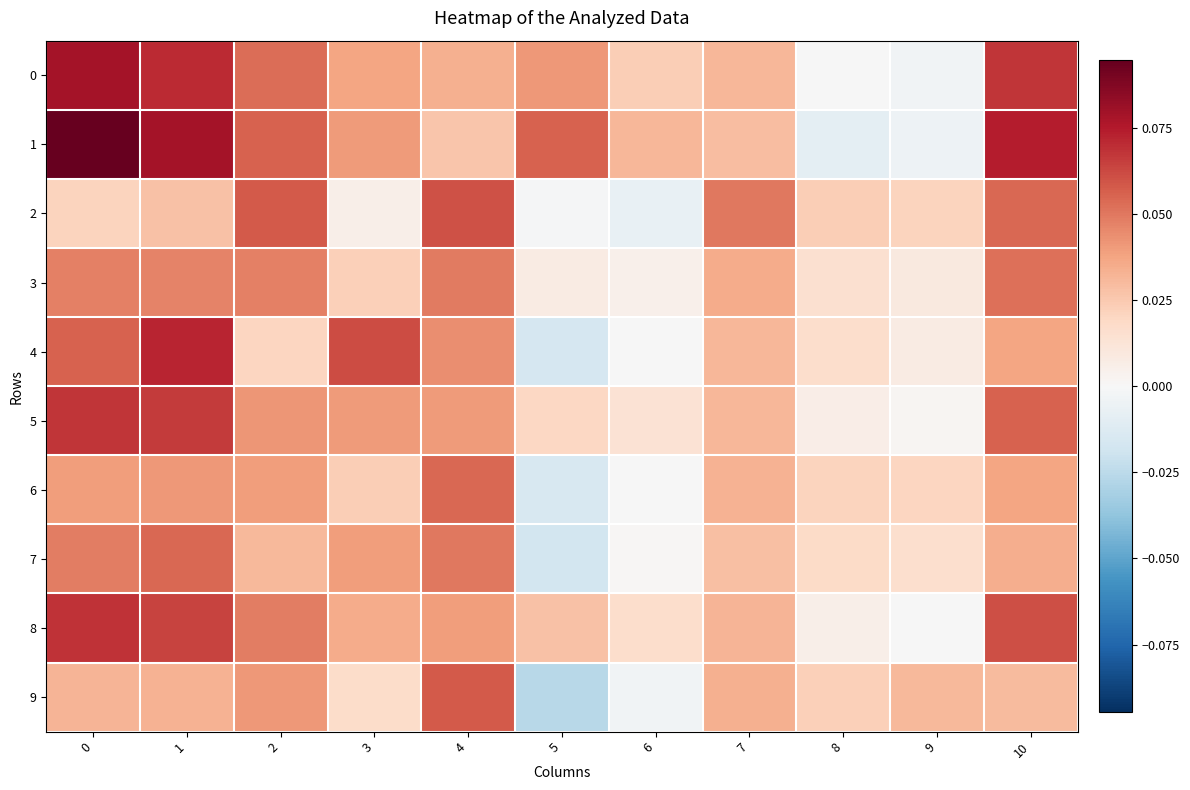

What is the total value across all series at 10?

0.5